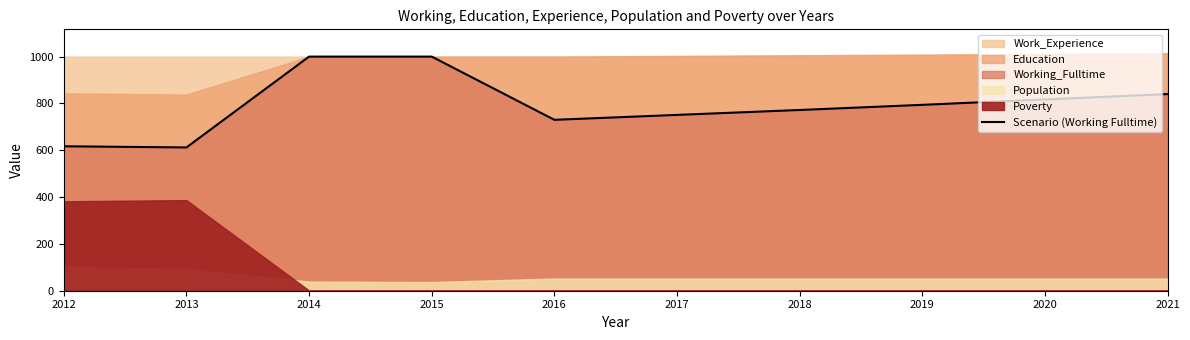

Does the chart display data point markers on the line(s)?

No